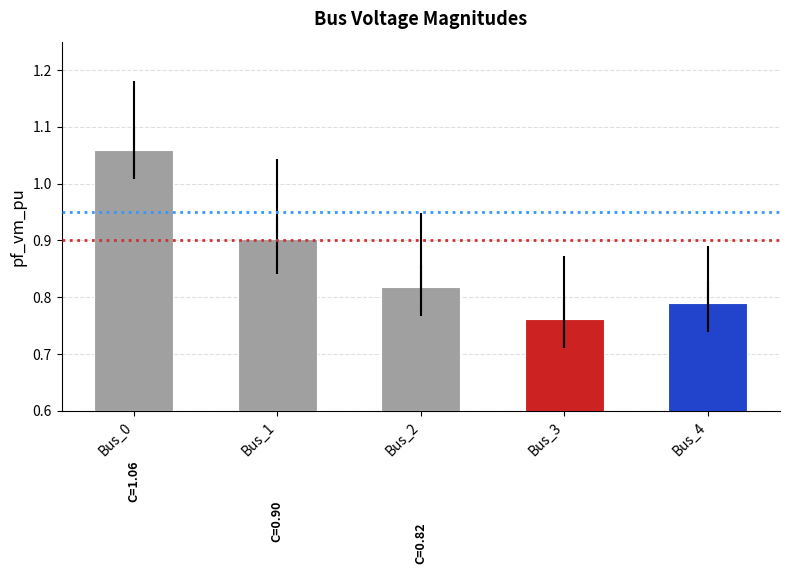

Which category has the lowest value across all series?

Bus_3